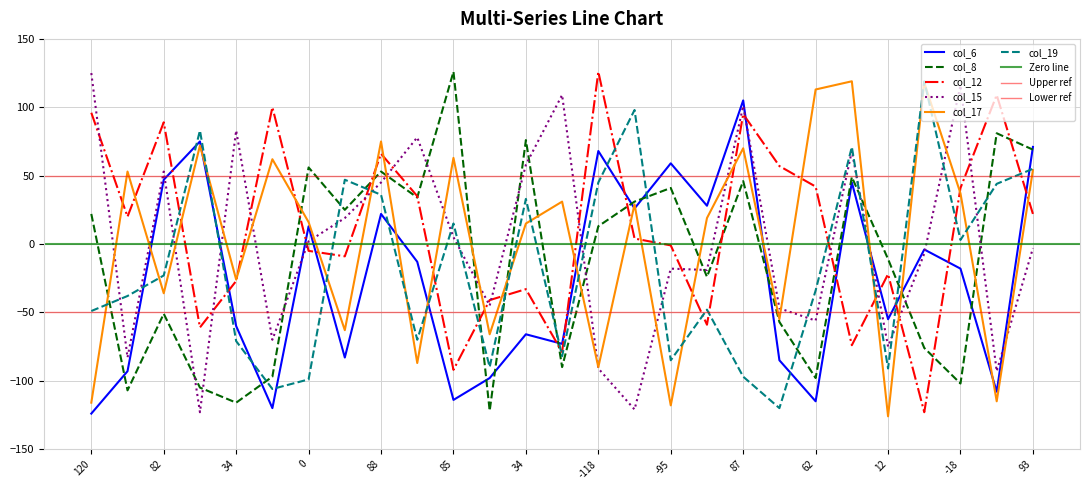

Does the chart have visible grid lines?

Yes